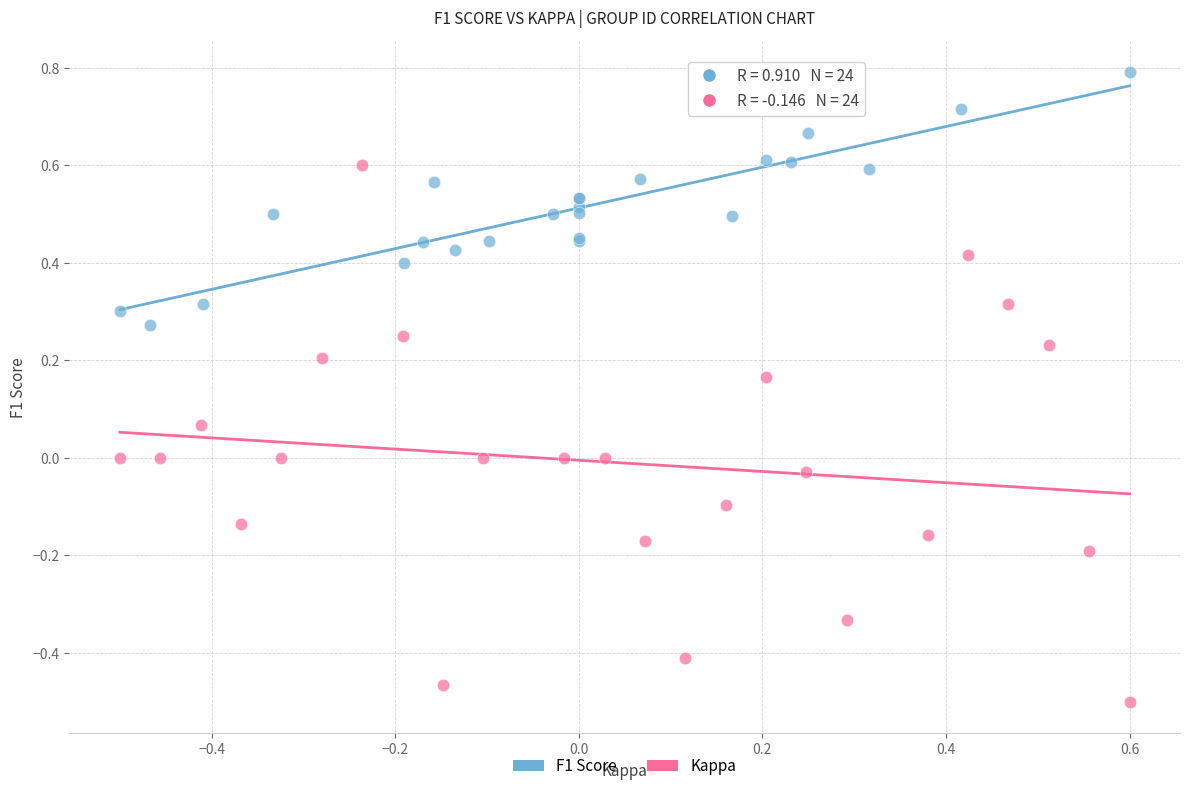

What are all the series names shown in the legend?

F1 Score, Kappa